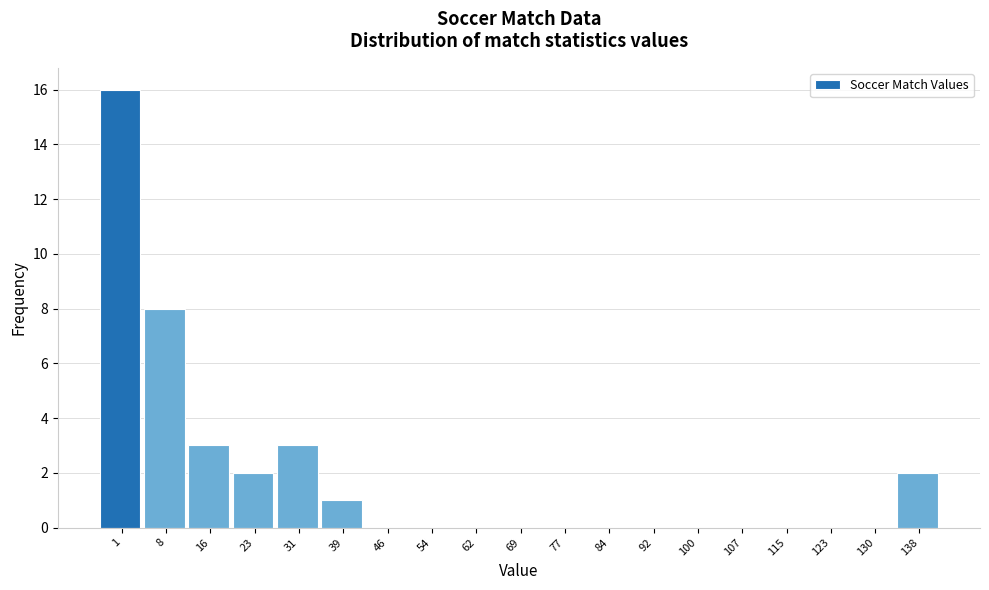

Reading right to left, list all the values displayed in this chart.

138=2	130=0	123=0	115=0	107=0	100=0	92=0	84=0	77=0	69=0	62=0	54=0	46=0	39=1	31=3	23=2	16=3	8=8	1=16